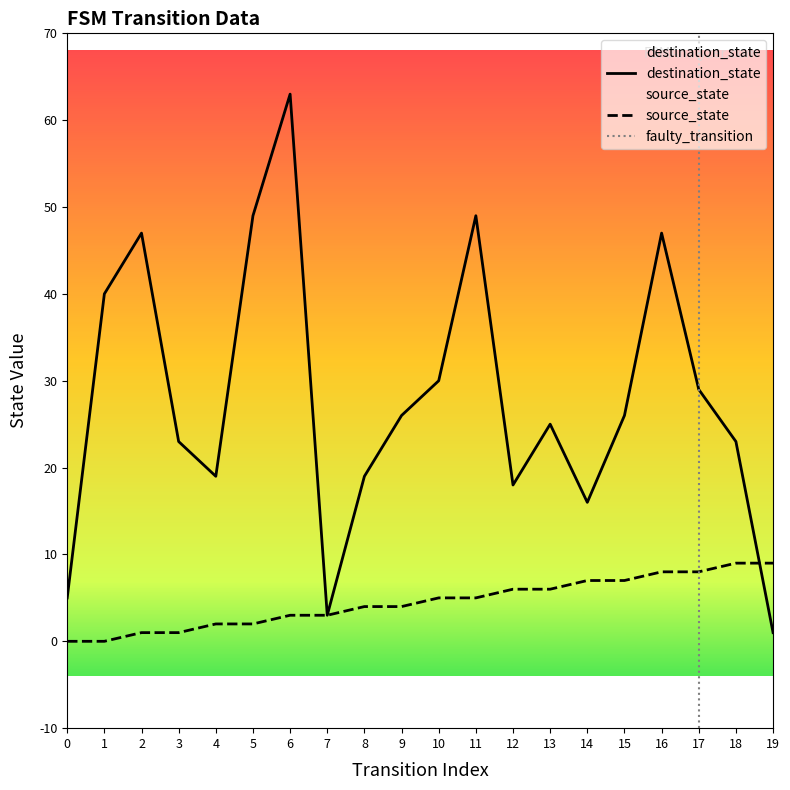

What is the value of the destination_state point at the 17th from the left?

47